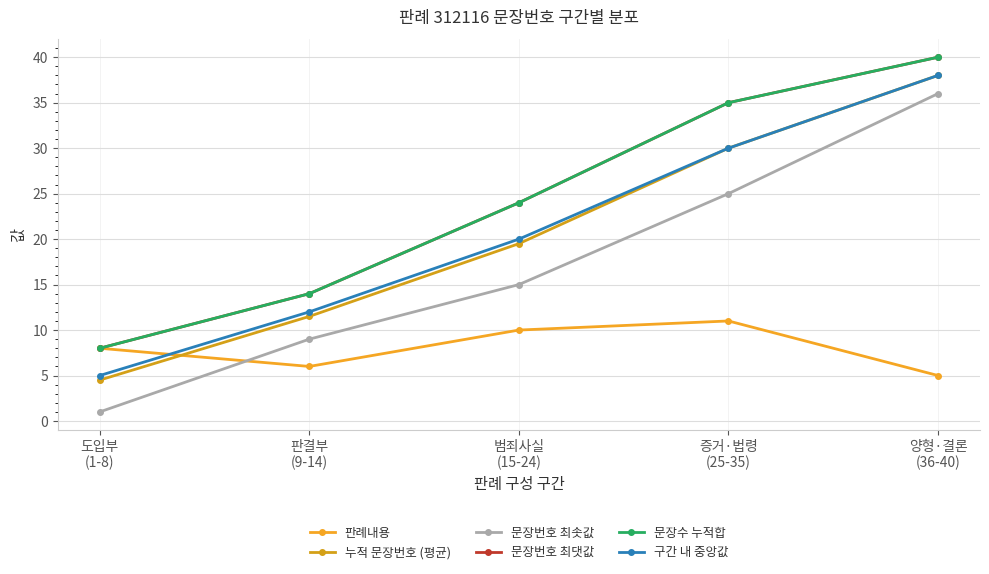

Is this an area chart (filled region under the line)?

No